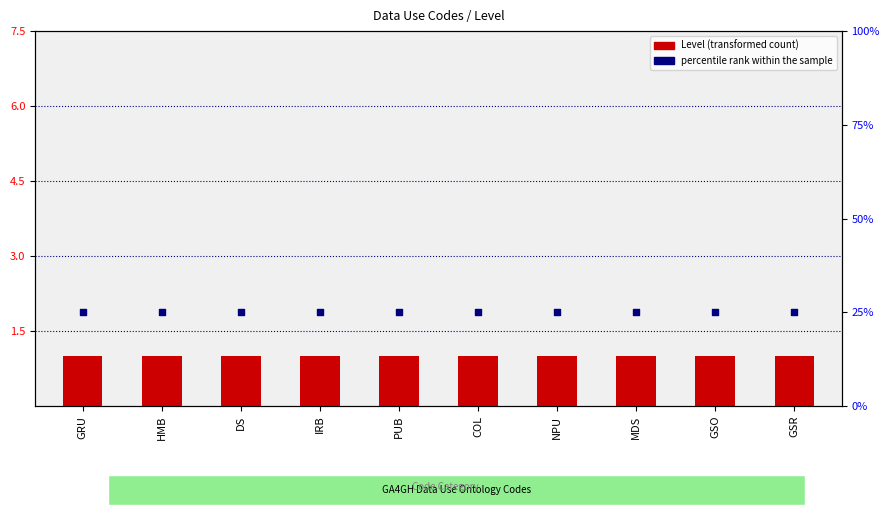

Which series has the largest total across all categories?

percentile rank within the sample